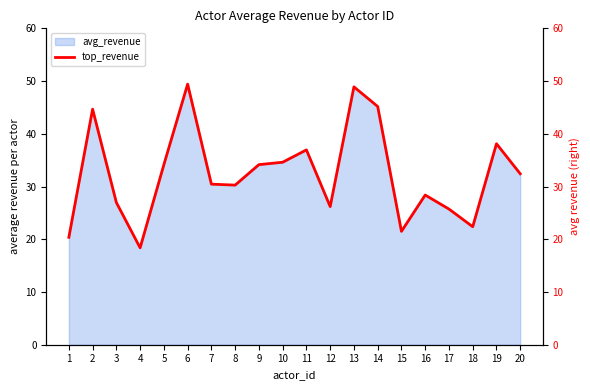

What is the average value?

32.5